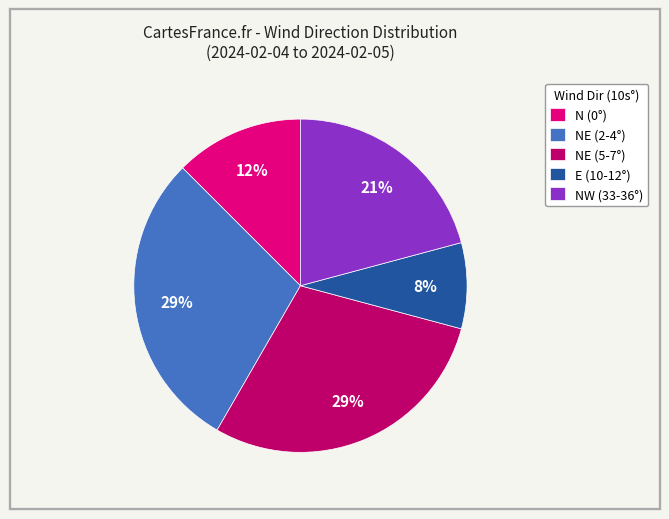

Count the number of slices in the pie.

5